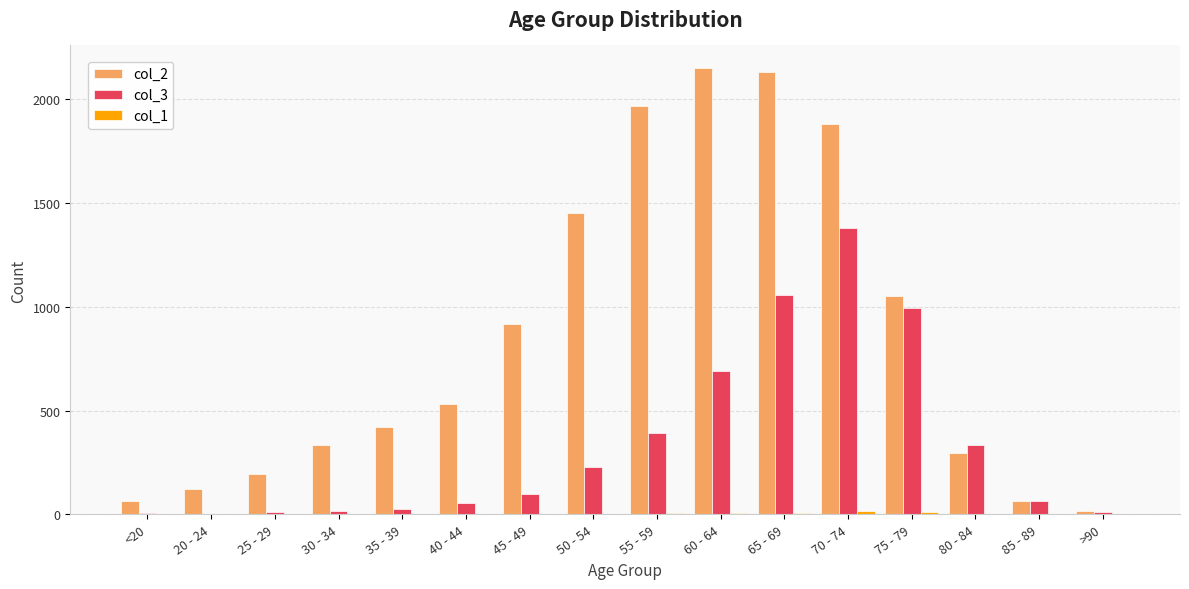

Is it true that col_2 equals 263 at 75 - 79?

False